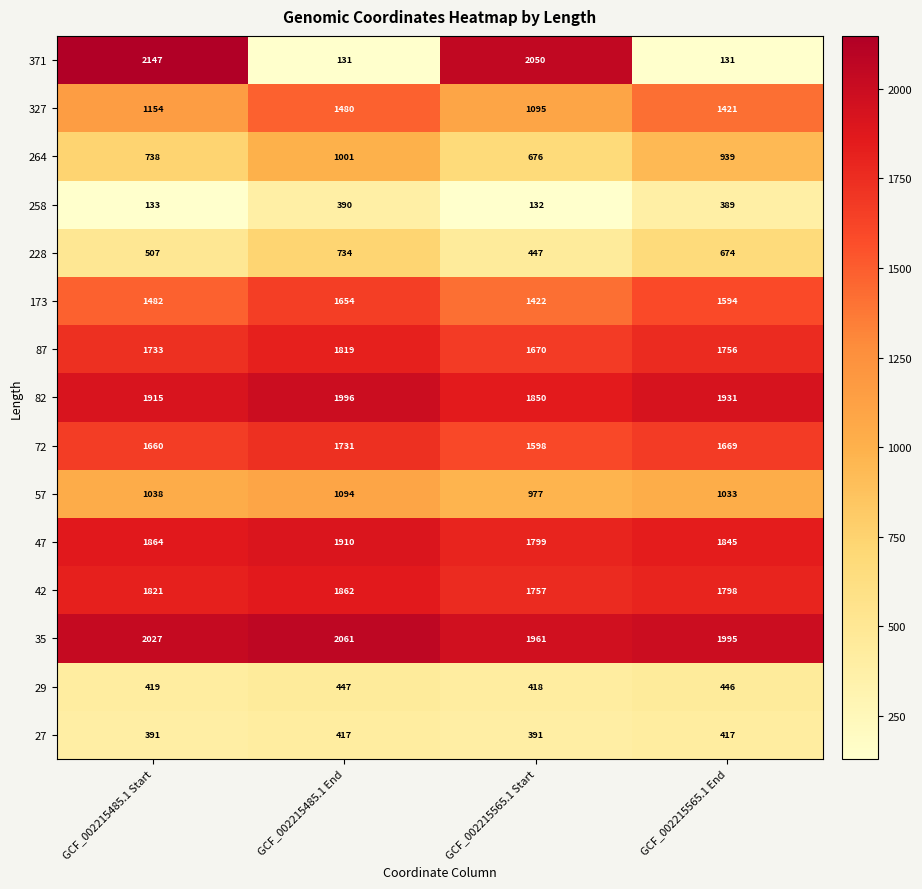

Rank the series by their maximum value, from lowest to highest.

258, 27, 29, 228, 264, 57, 327, 173, 72, 87, 42, 47, 82, 35, 371